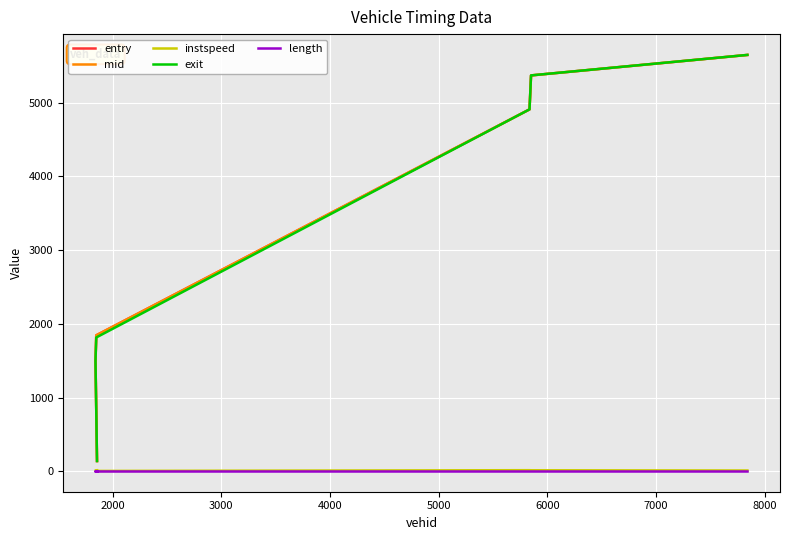

How many categories are shown in the chart?

6